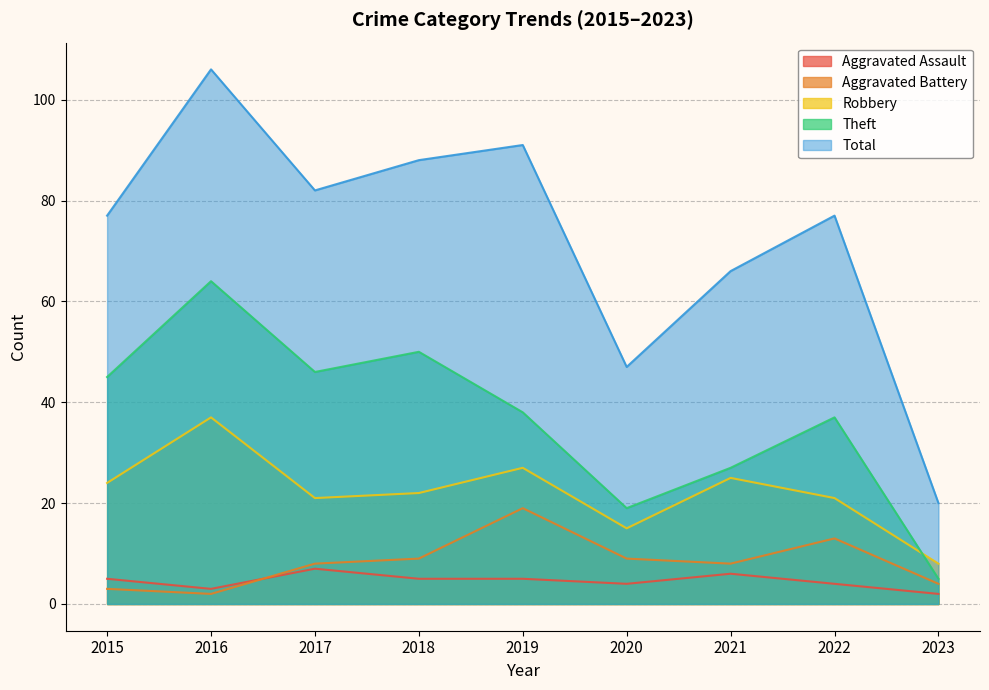

Rank the series at 2017 from lowest to highest value.

Aggravated Assault, Aggravated Battery, Robbery, Theft, Total